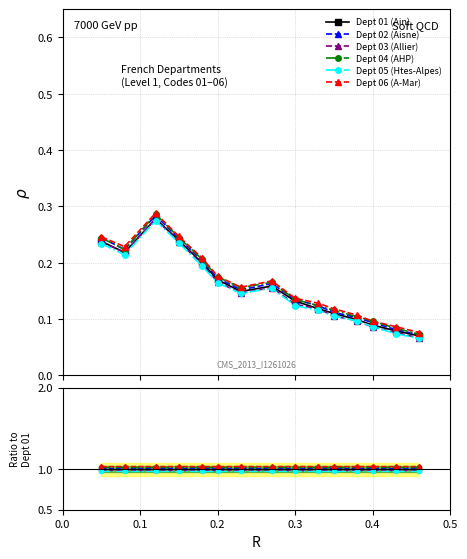

True or false: Dept 01 (Ain) and Dept 02 (Aisne) cross at least once.

False